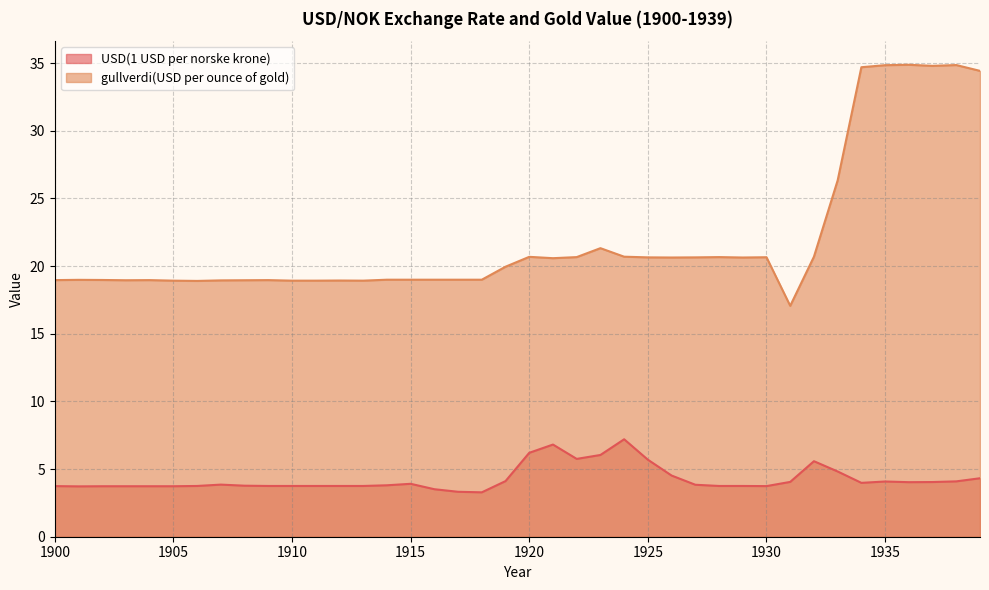

List the series in order of their peak value, highest first.

gullverdi(USD per ounce of gold), USD(1 USD per norske krone)